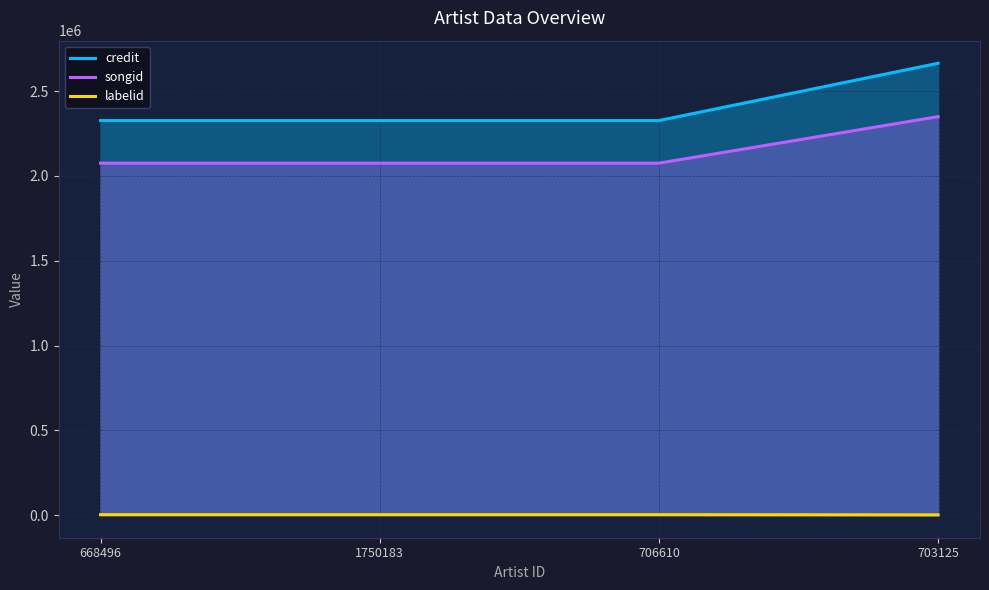

What is the label of the 4th point from the right?

668496